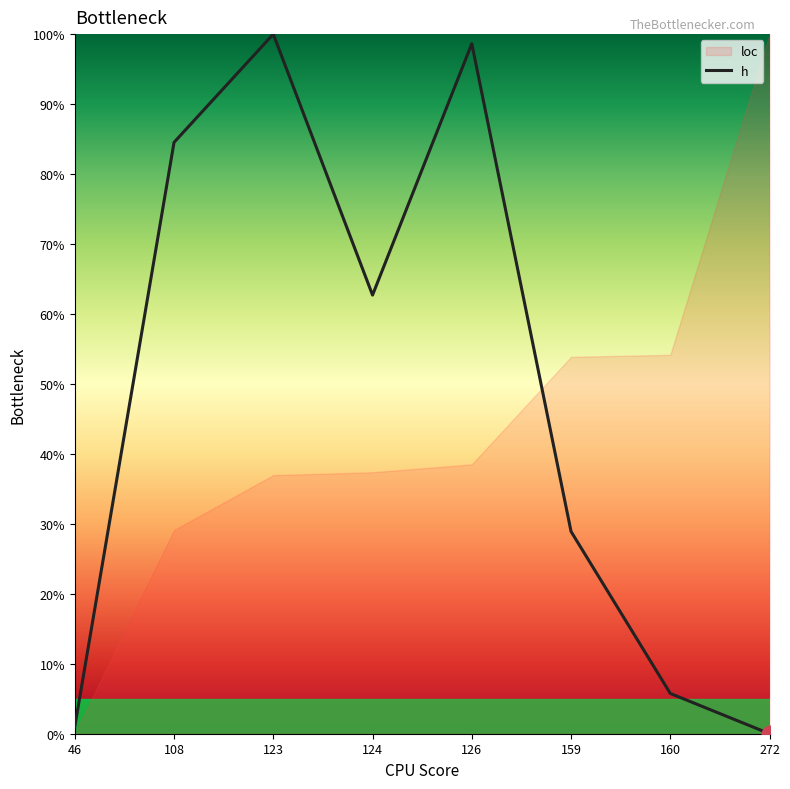

What is the greatest value displayed?

1.0